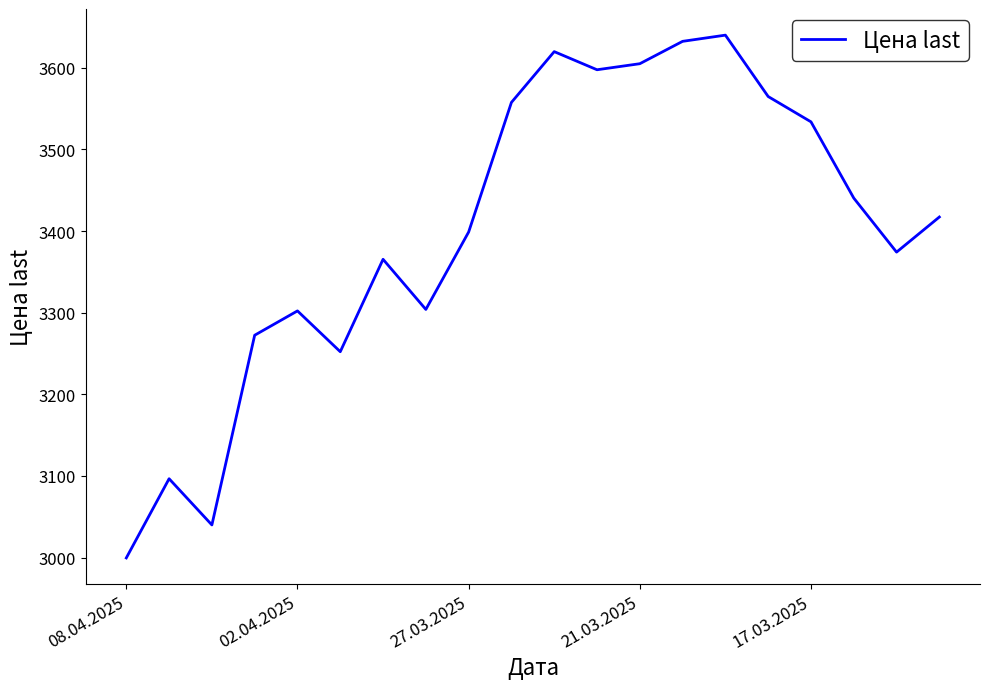

What is the difference between the maximum and minimum values?

640.4